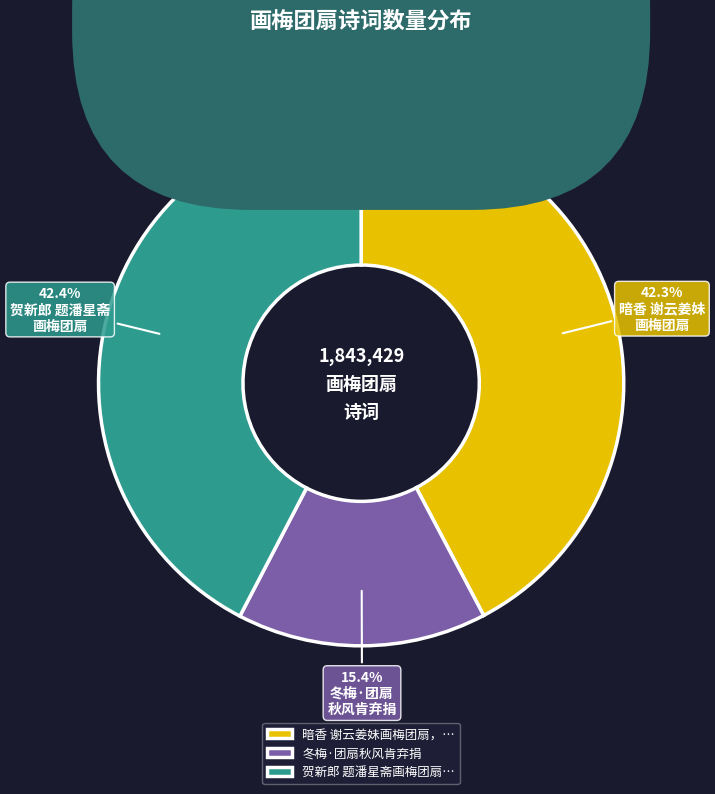

To the nearest percent, what is the average slice percentage?

33%